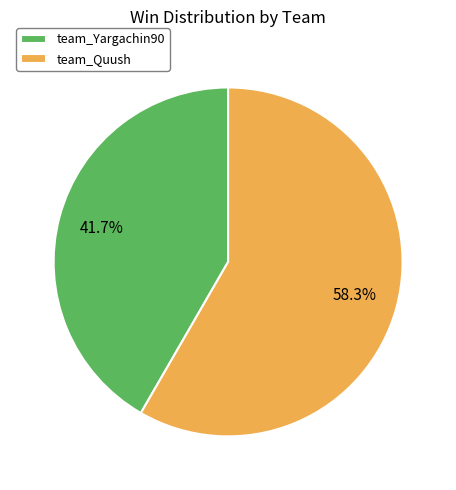

What percentage is the team_Quush slice, to the nearest percent?

58%